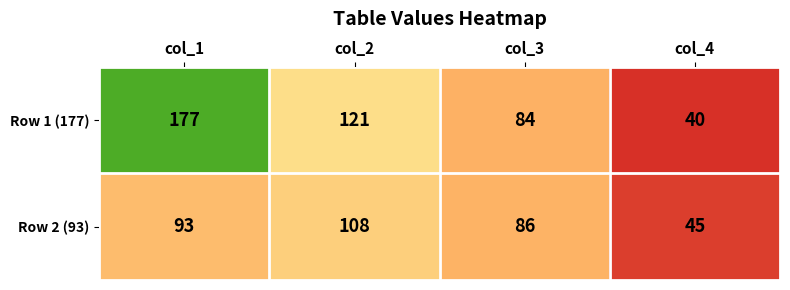

Rank the series by their maximum value, from lowest to highest.

Row 2 (93), Row 1 (177)